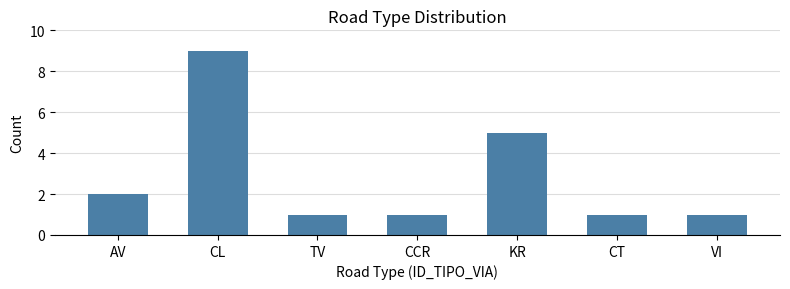

Which has a higher value, CL or VI?

CL